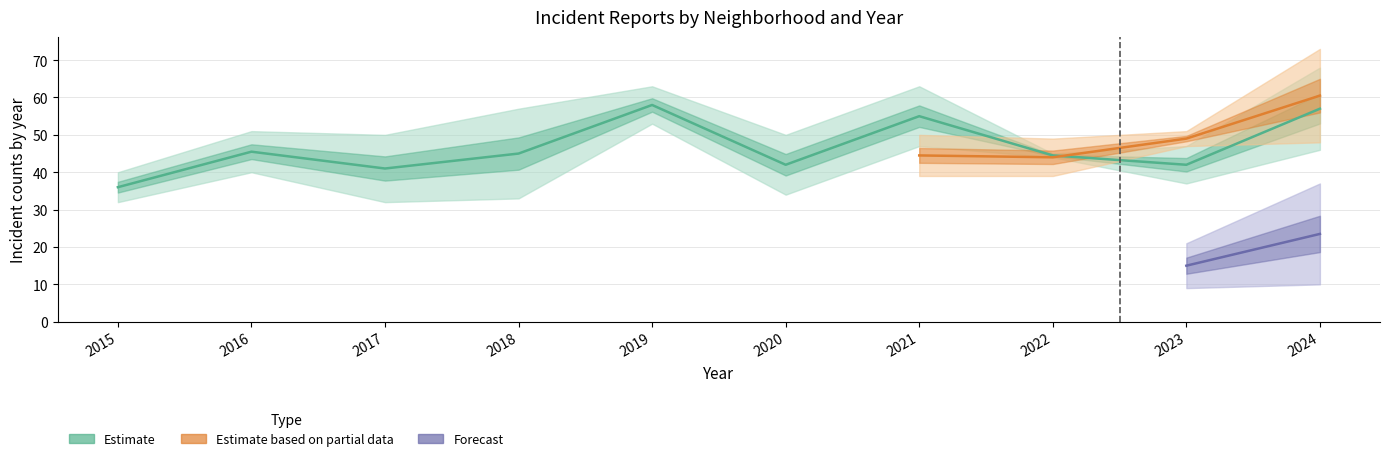

Is this an area chart (filled region under the line)?

No